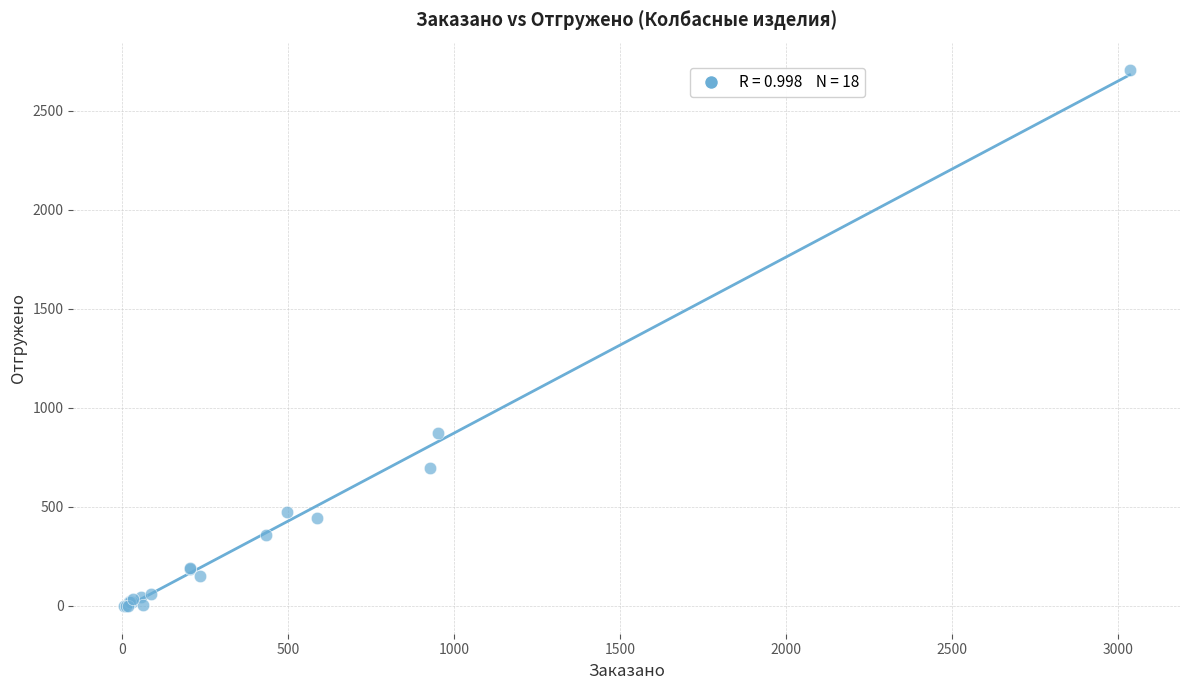

What Y value in the scatter plot is closest to 1354?

873.0